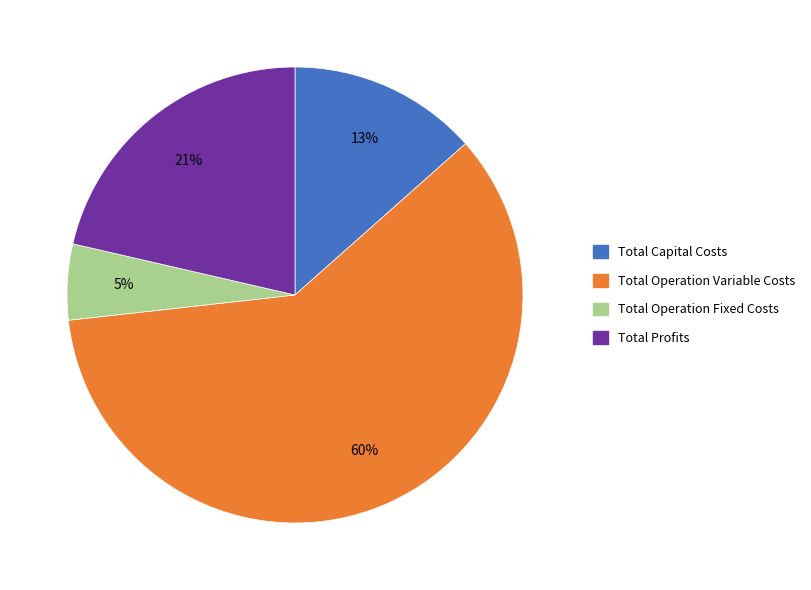

To the nearest percent, what is the difference between the Total Operation Fixed Costs and Total Capital Costs slice percentages?

8%